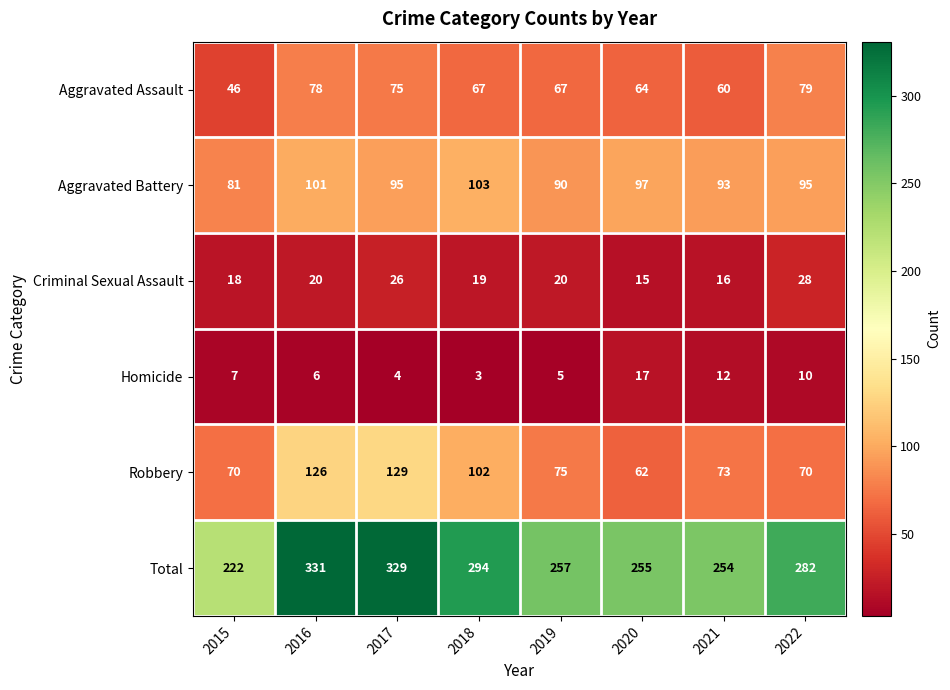

Which series changed the most between 2016 and 2021?

Total